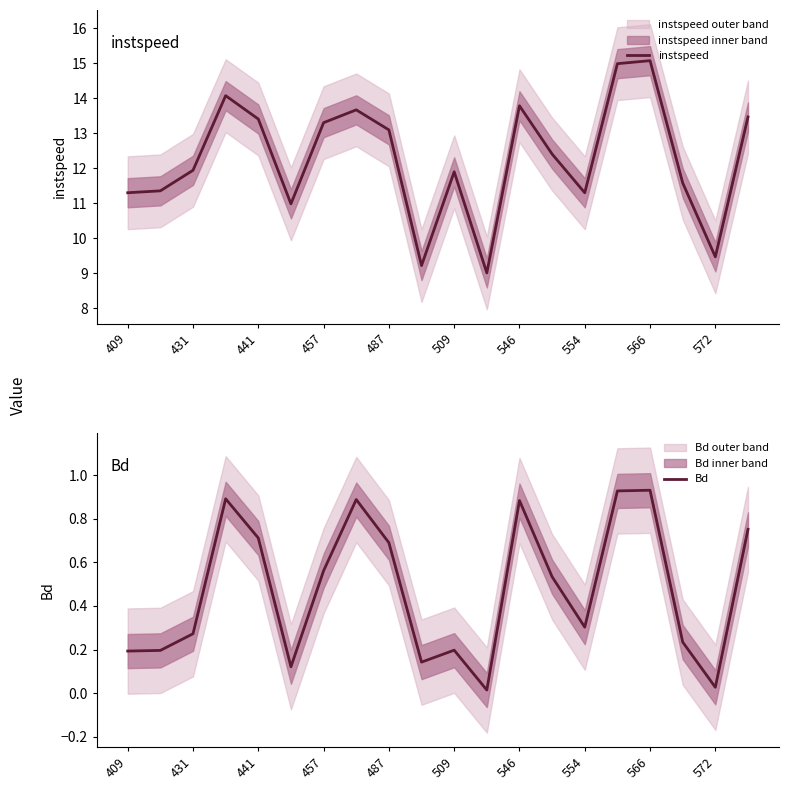

What is the minimum value for instspeed?

9.0